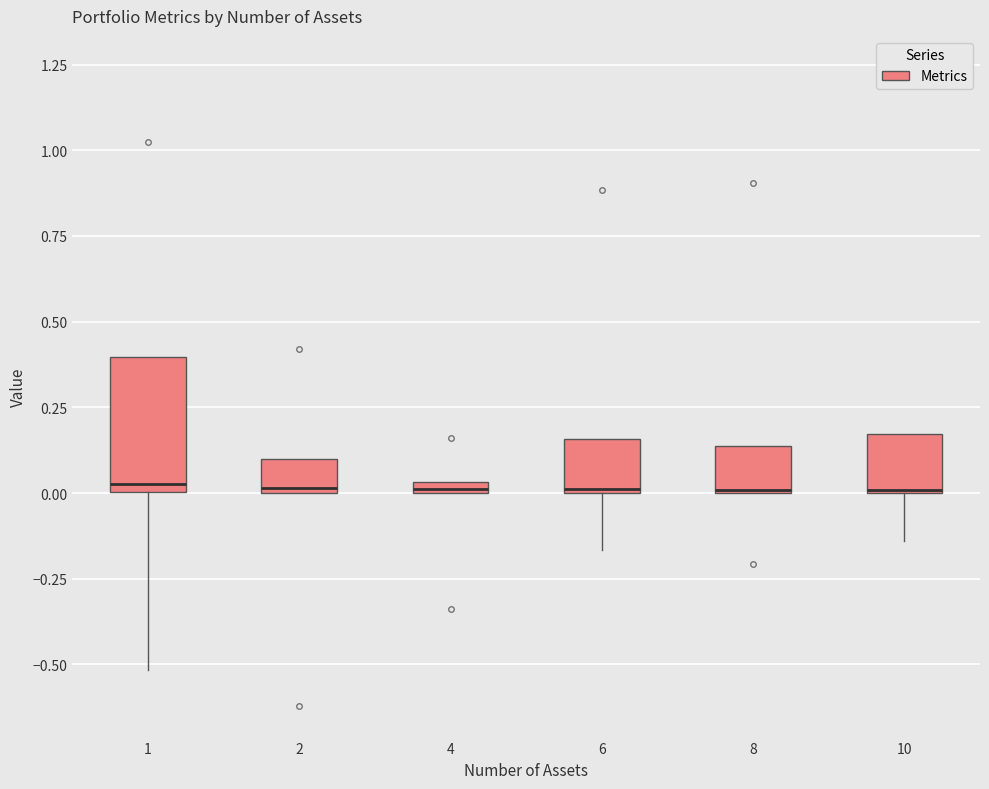

Where is the lower edge of the box at x = 8 on the y-axis? The values are not printed on the chart, so give them approximately, as read against the axis.

0.00